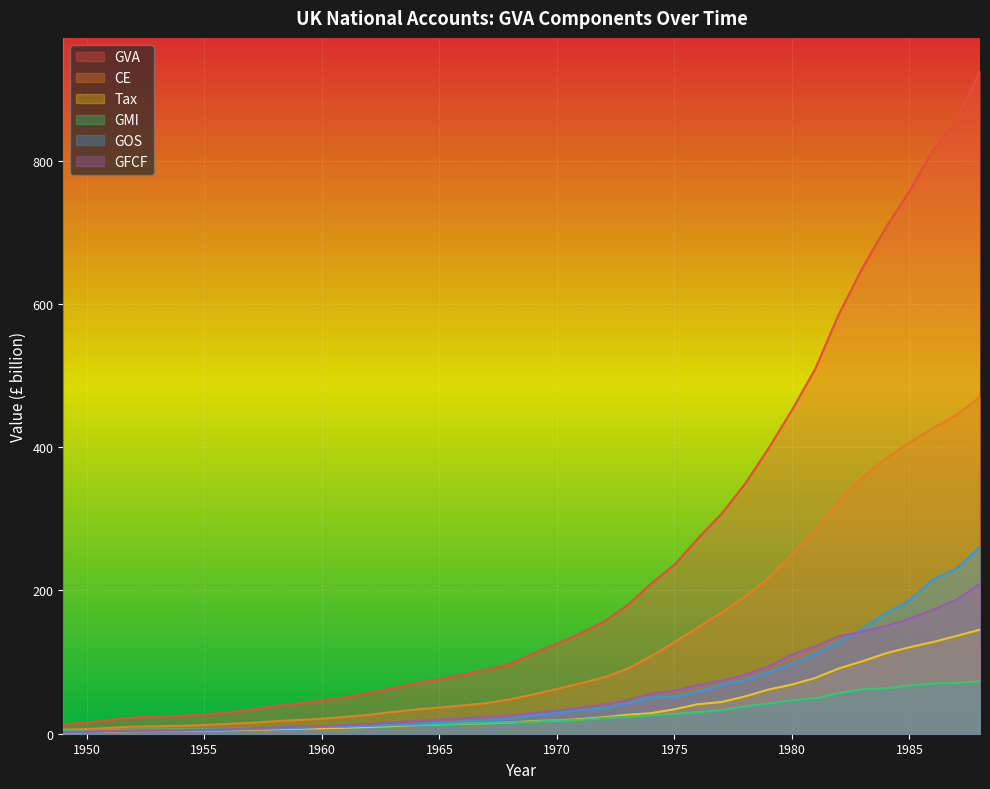

Between 1964 and 1967, which is larger?

1967